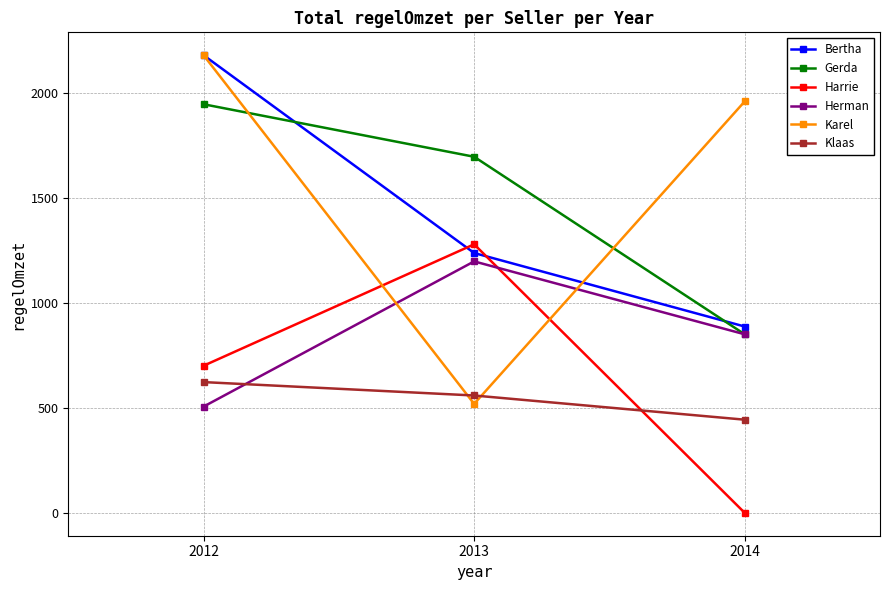

The value of Bertha at 2014 is 271.2. True or false?

False